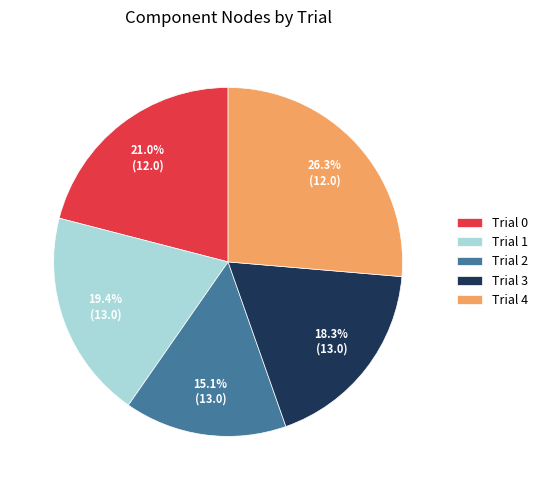

Does Trial 4 account for over 50% of the chart?

No